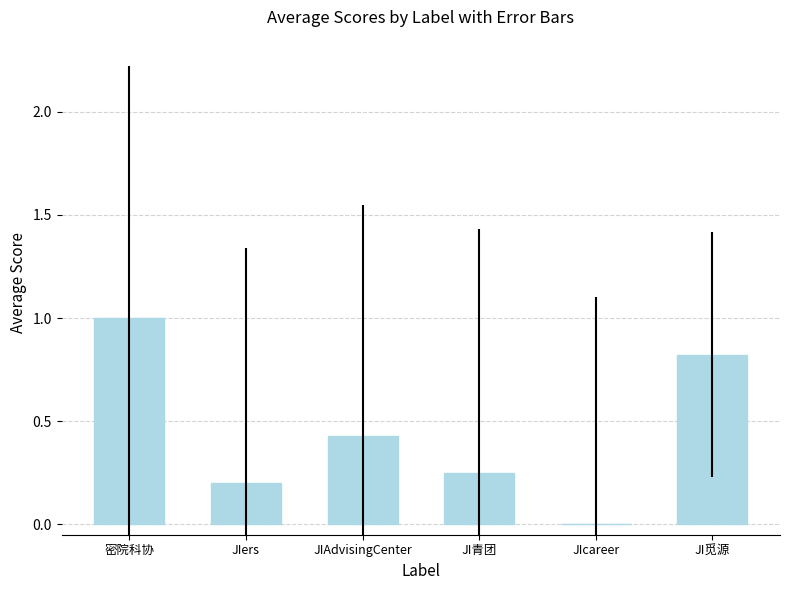

What is the sum of all values?

2.7